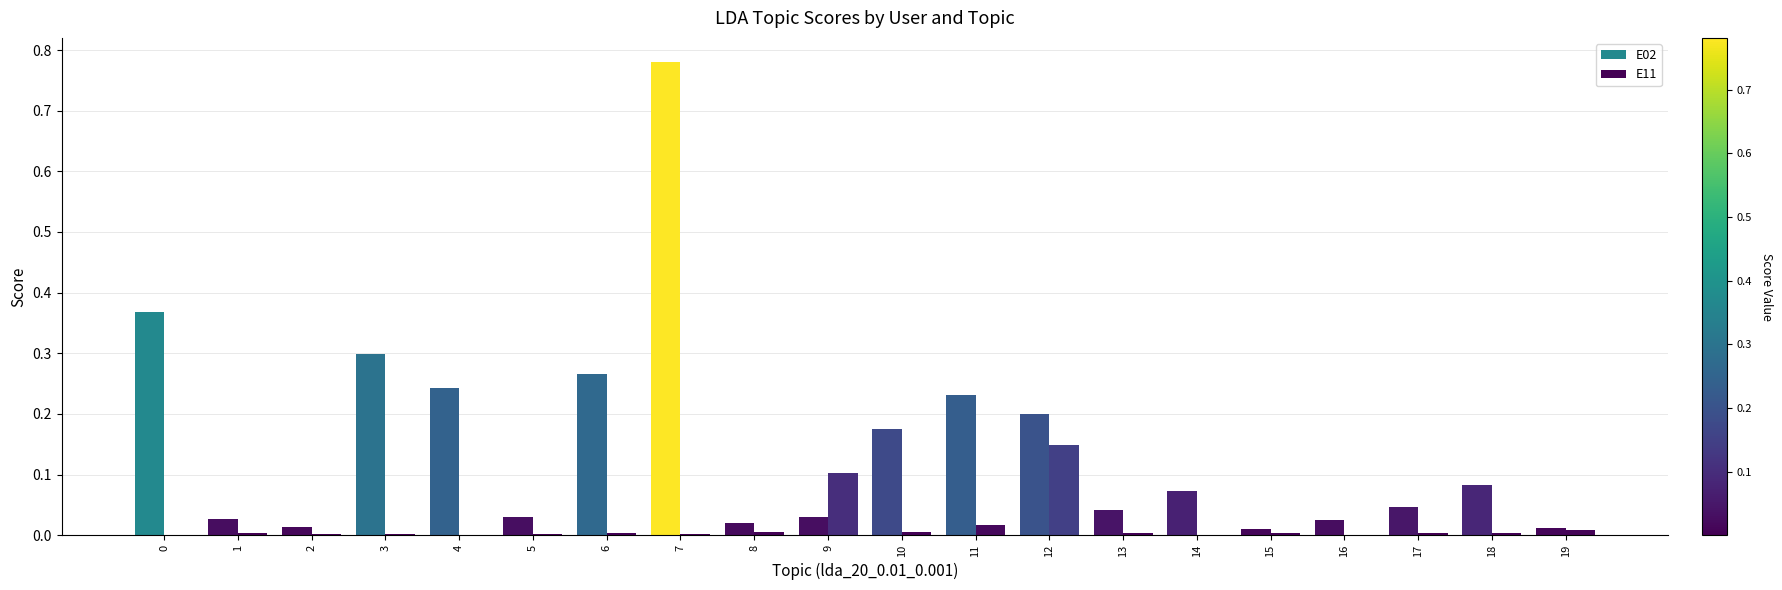

The value of E02 at 6 is 0.3. True or false?

True